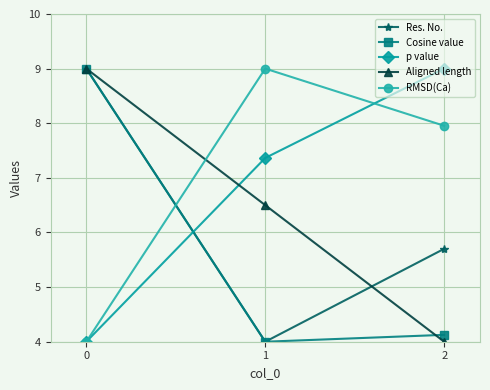

Which series changed the most between 1 and 2?

Aligned length